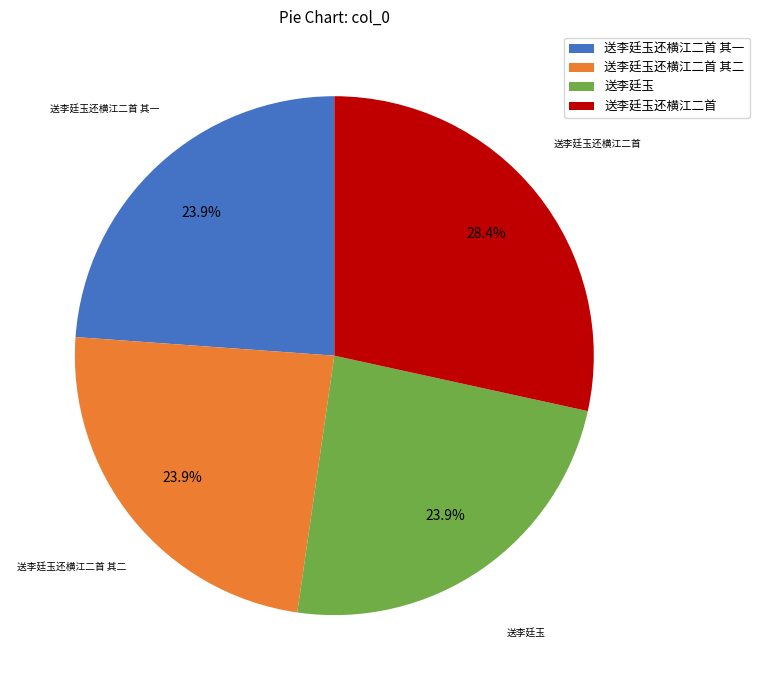

The 送李廷玉还横江二首 其二 slice represents 30% of the pie. True or false?

False